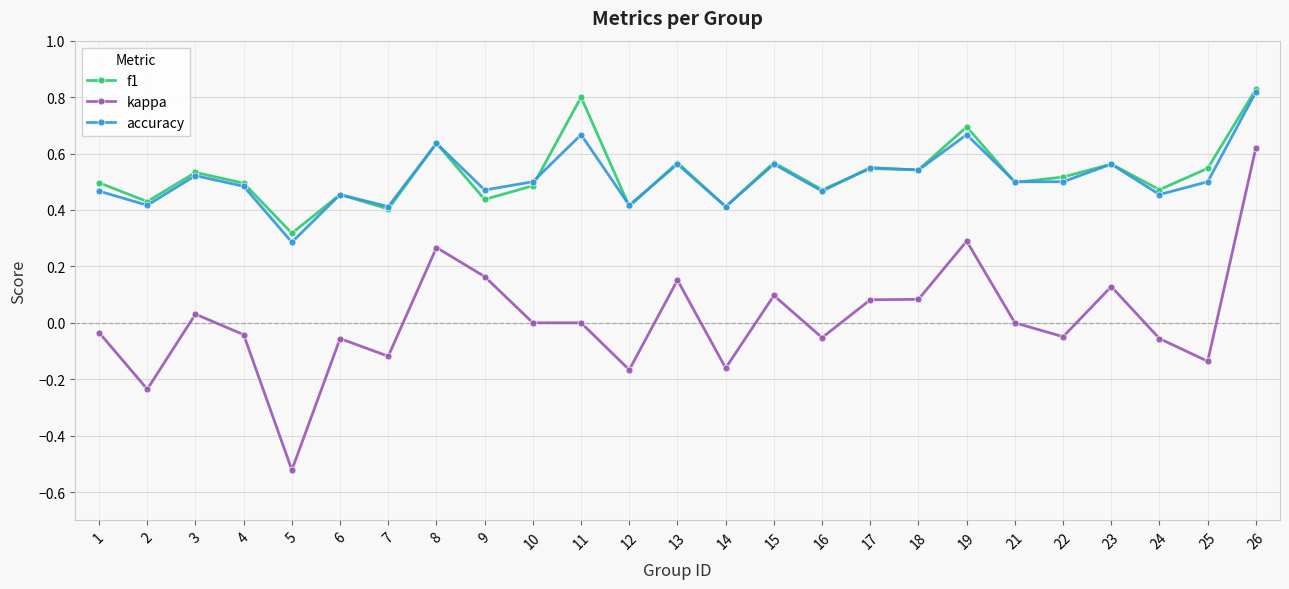

Between 6 and 11, which series saw the biggest shift?

f1